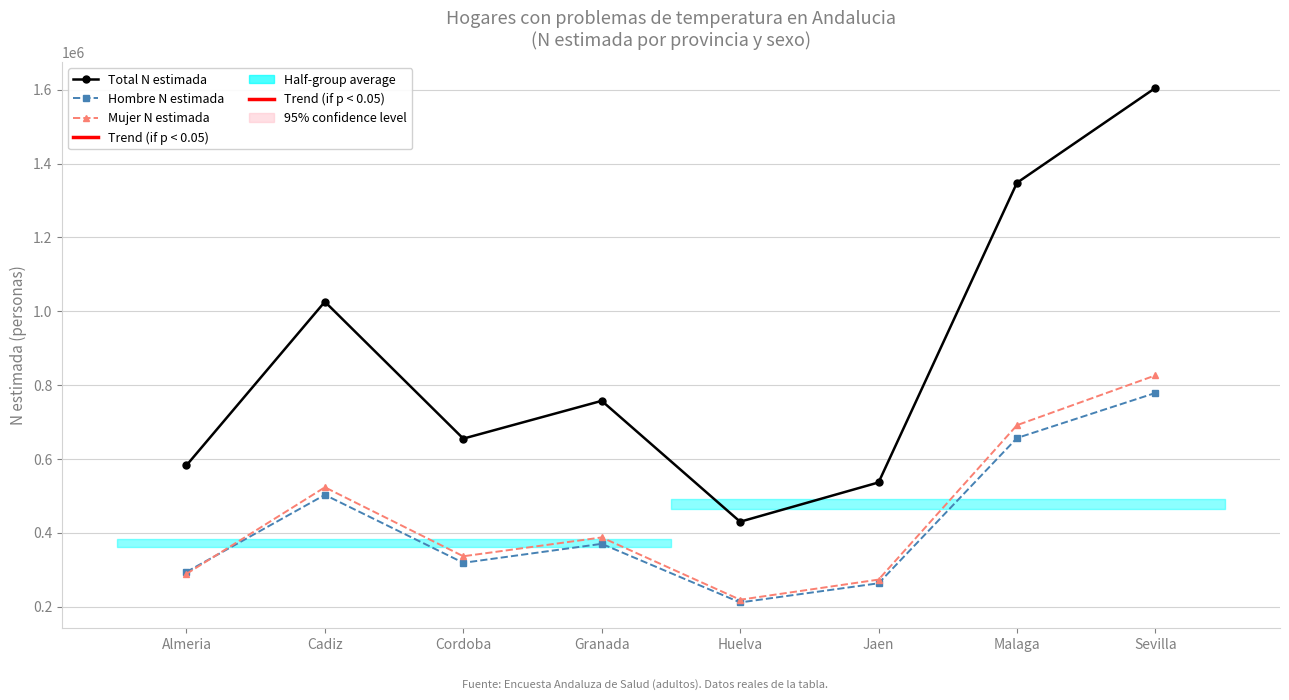

What is the spread (max minus min) of values at Sevilla?

826167